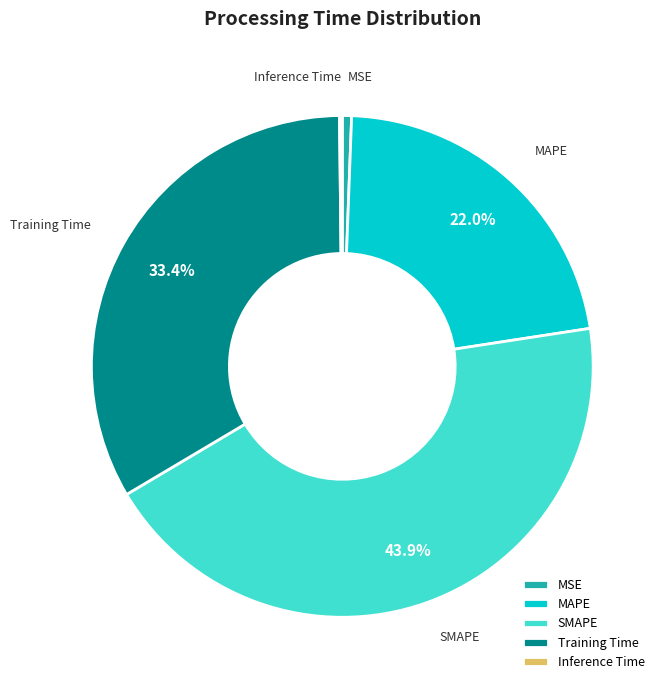

Is SMAPE the majority of the pie?

No